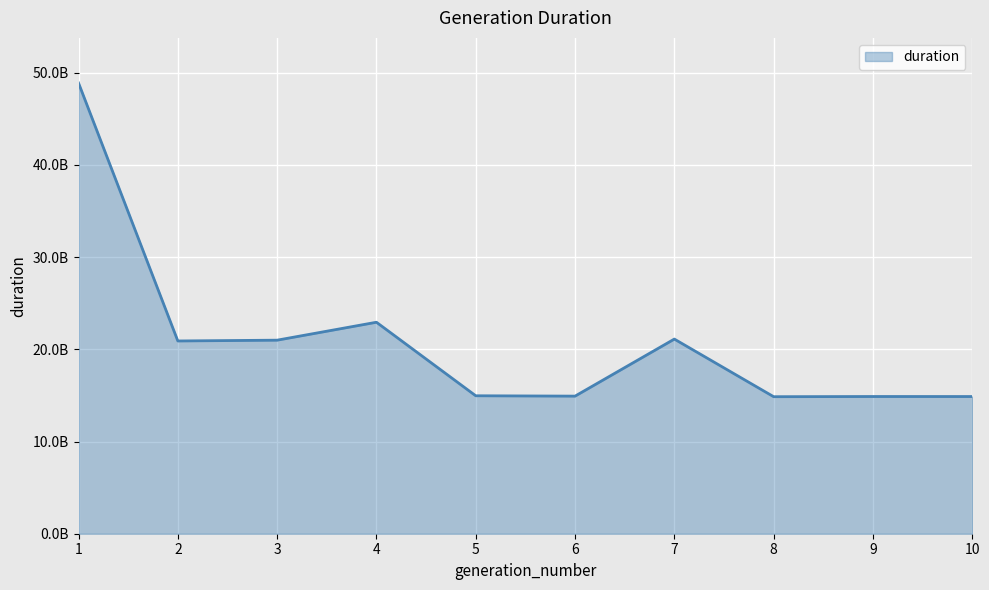

Where is the first local minimum?

2